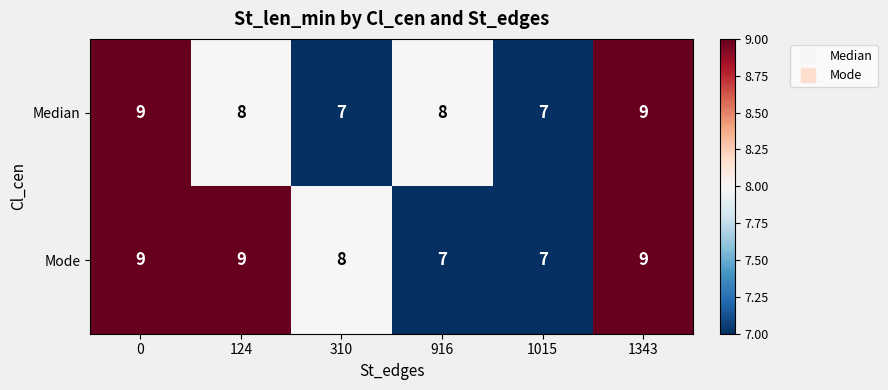

The value of Mode at 916 is 7. True or false?

True